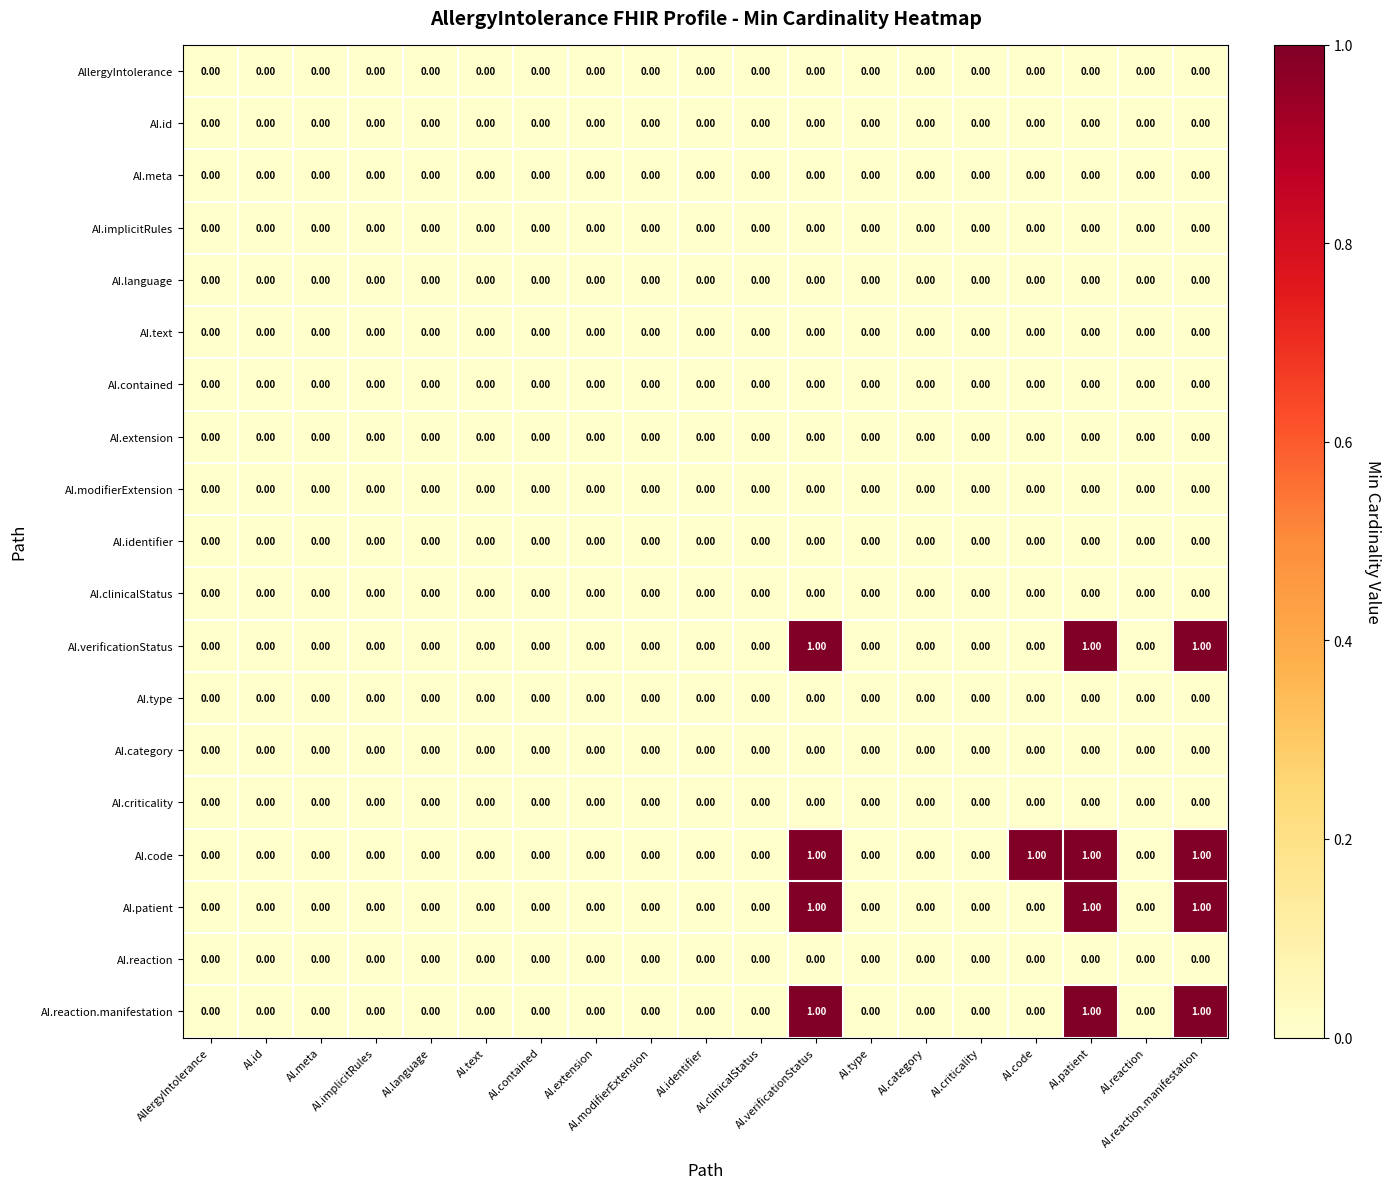

Which series has the largest total across all categories?

AI.code